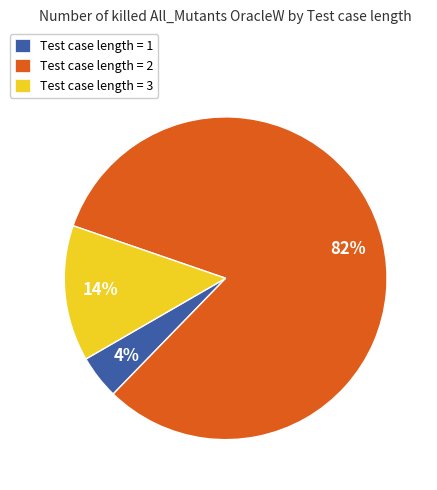

Is it true that Test case length = 2 is 88% of the pie?

False